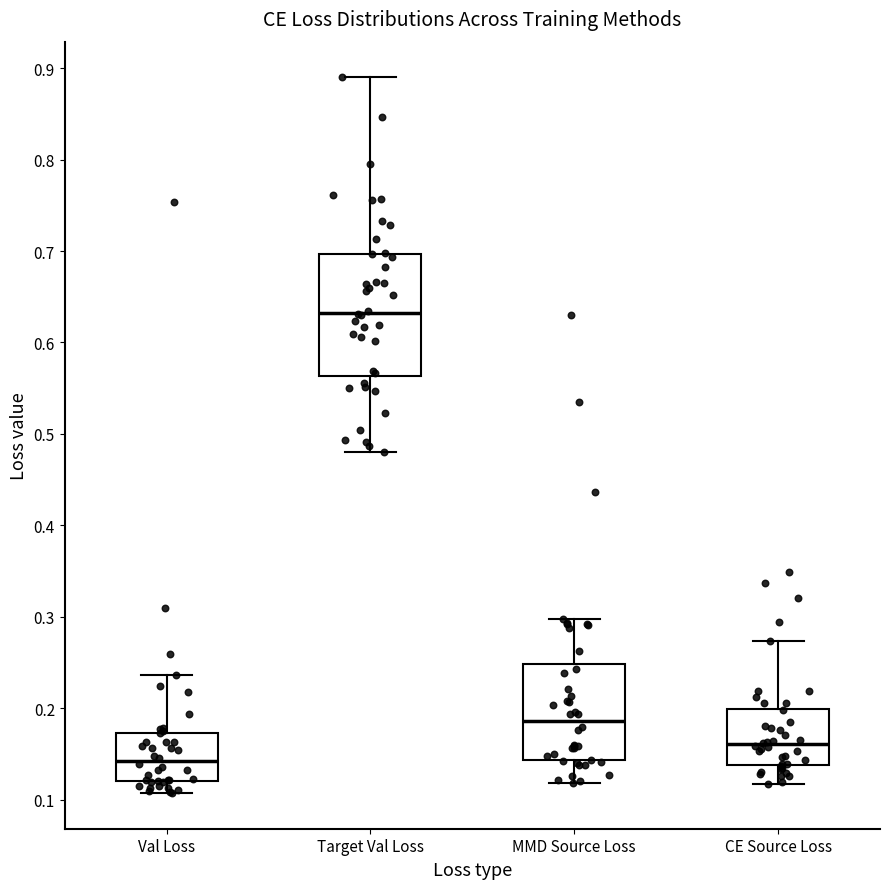

Which box has the highest median line?

Target Val Loss